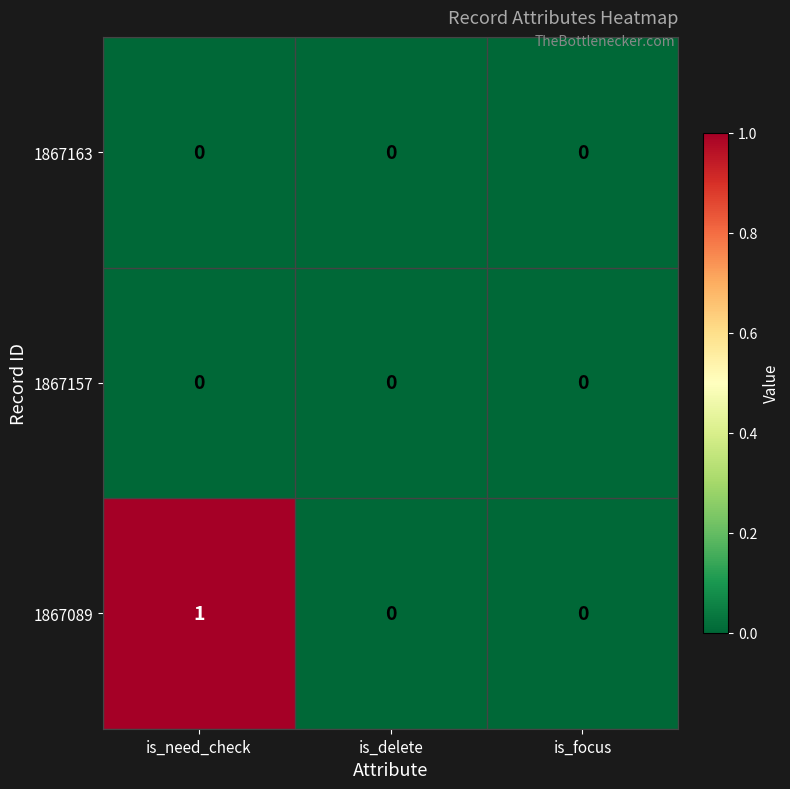

Reading left to right, transcribe all the data shown in this chart.

1867163: is_need_check=0	is_delete=0	is_focus=0
1867157: is_need_check=0	is_delete=0	is_focus=0
1867089: is_need_check=1	is_delete=0	is_focus=0